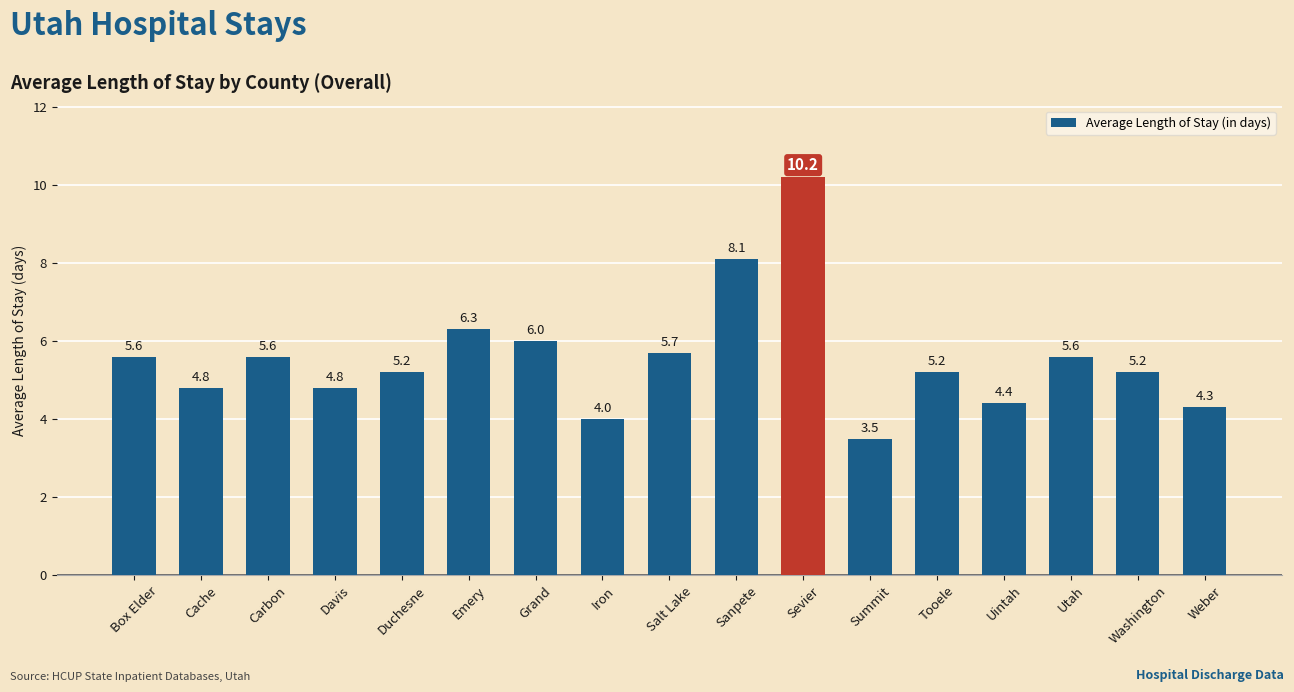

What position from the left is Washington?

16